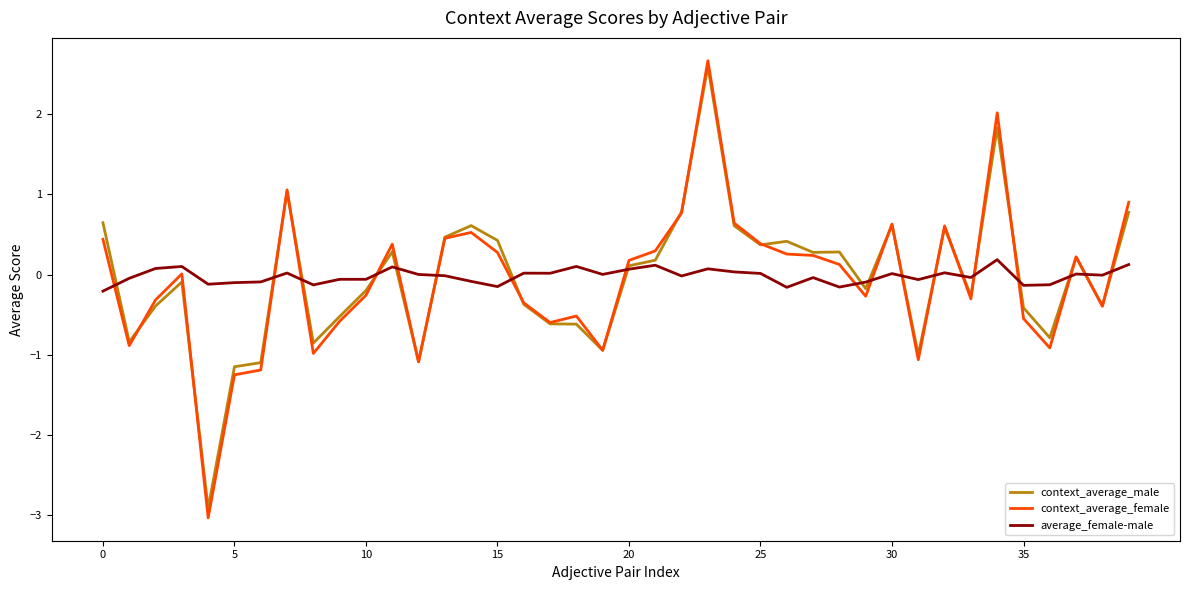

Which series has the largest range (max minus min)?

context_average_female